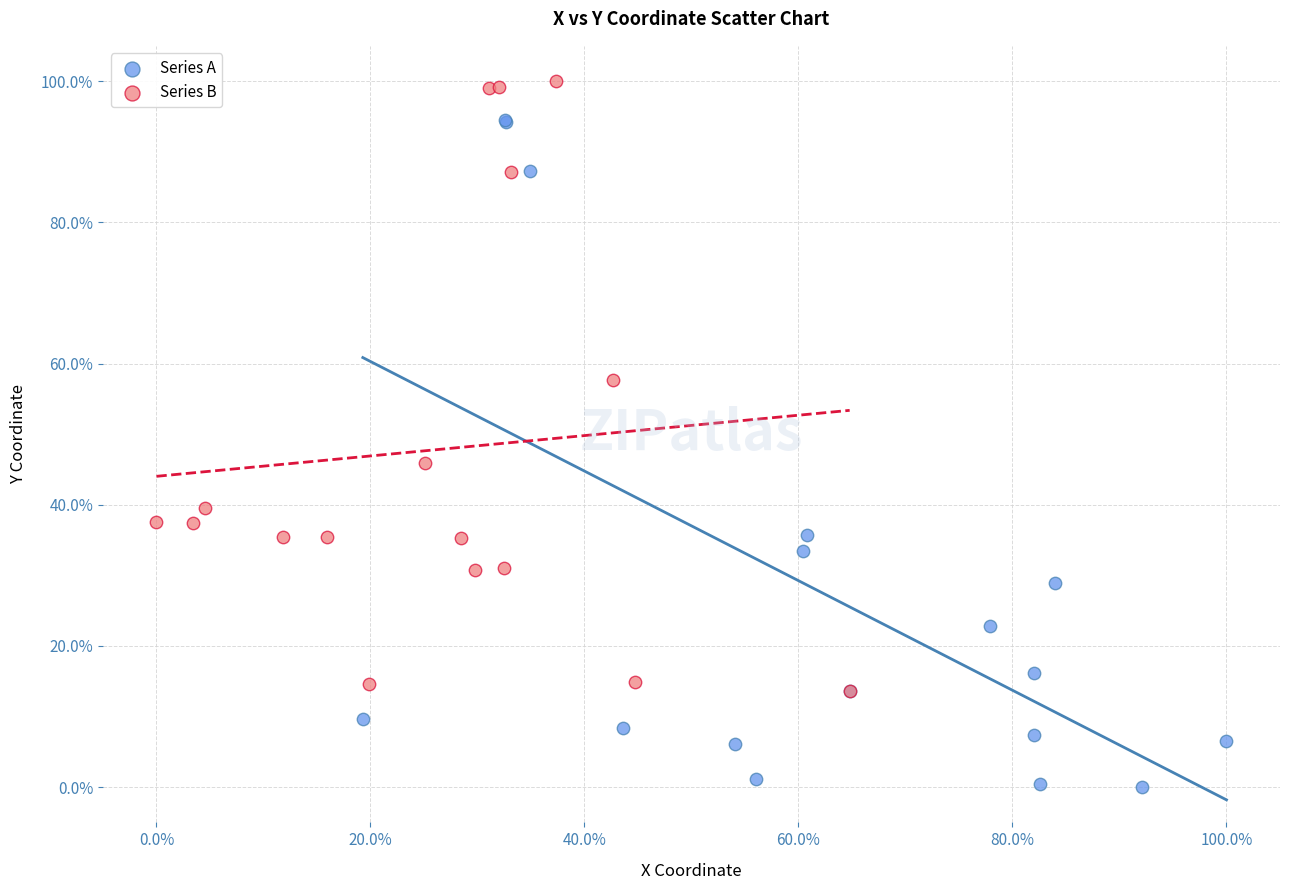

Which series has the widest spread of Y values?

Series A